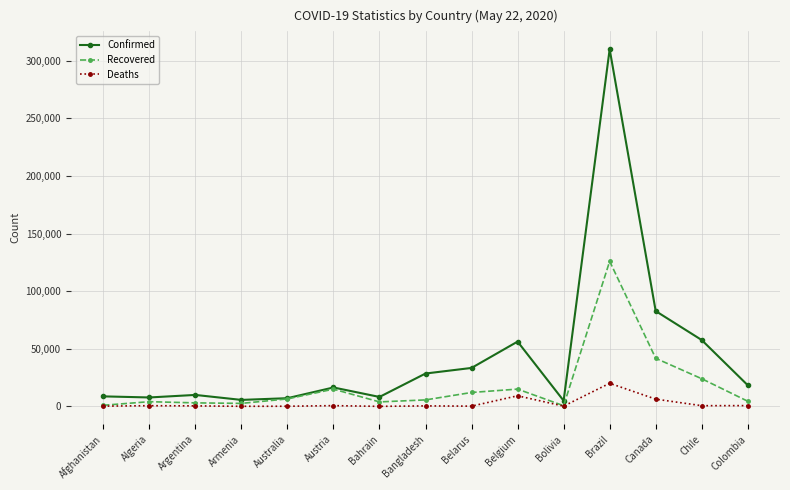

How many distinct data groups are displayed?

3